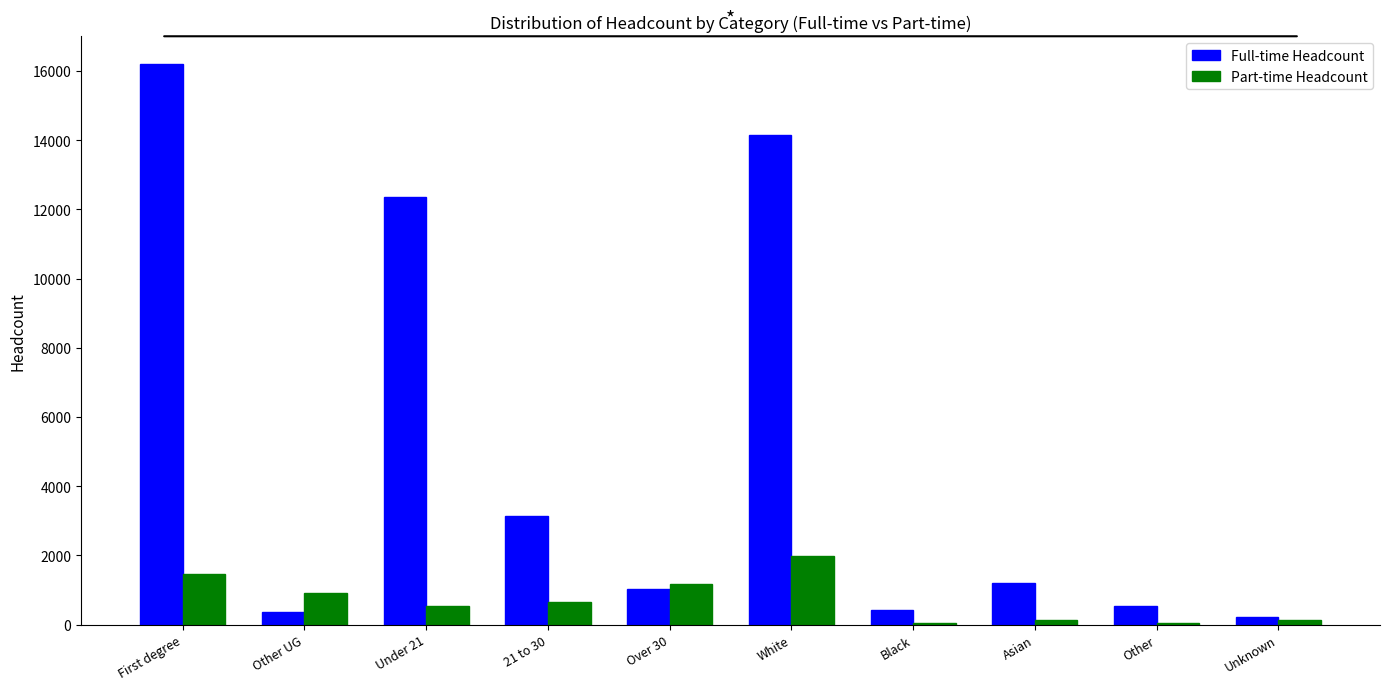

What are all the series names shown in the legend?

Full-time Headcount, Part-time Headcount